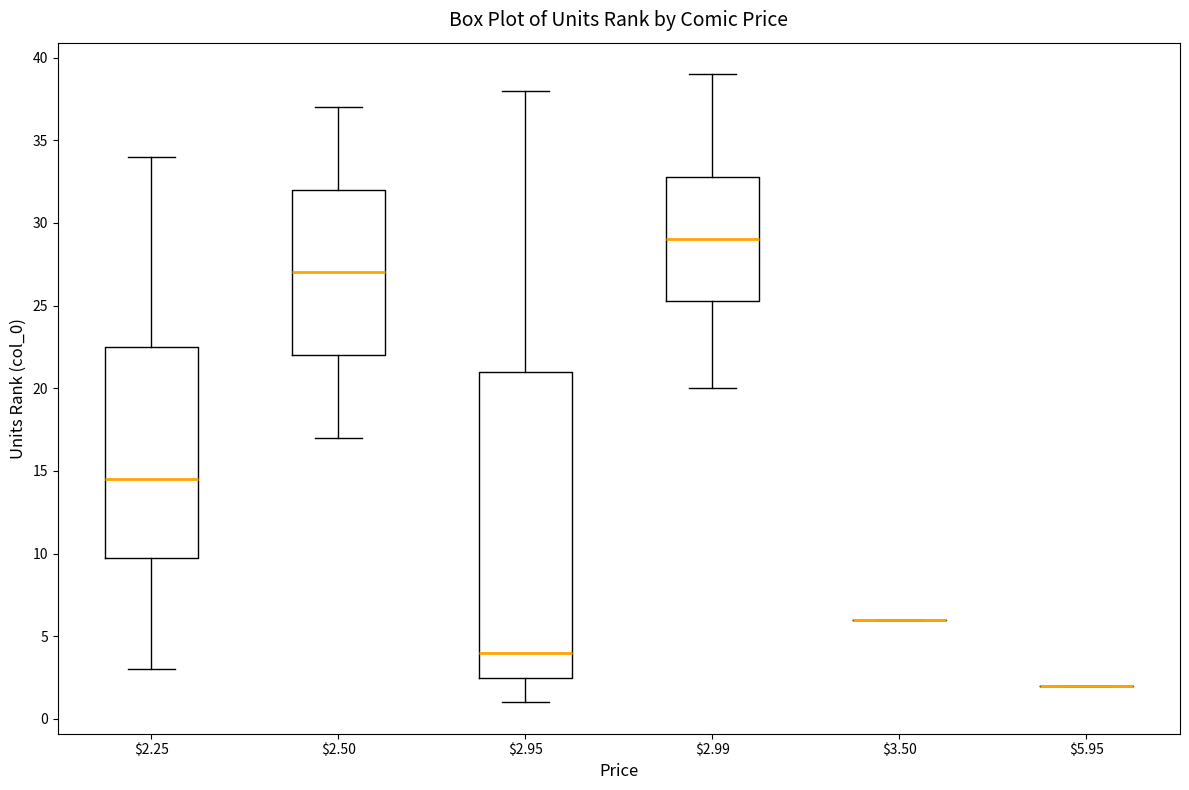

Reading left to right, transcribe this box plot: for each box, give where its median line is, the range the box spans, and where its two whiskers end, as read against the y-axis. The values are not printed on the chart, so give them approximately, as read against the axis.

$2.25: median 14.5, box 10.0 to 22.5, whiskers 3.0 to 34.0
$2.50: median 27.0, box 22.0 to 32.0, whiskers 17.0 to 37.0
$2.95: median 4.0, box 2.5 to 21.0, whiskers 1.0 to 38.0
$2.99: median 29.0, box 25.5 to 33.0, whiskers 20.0 to 39.0
$3.50: box collapsed to a line at 6.0, whiskers 6.0 to 6.0
$5.95: box collapsed to a line at 2.0, whiskers 2.0 to 2.0